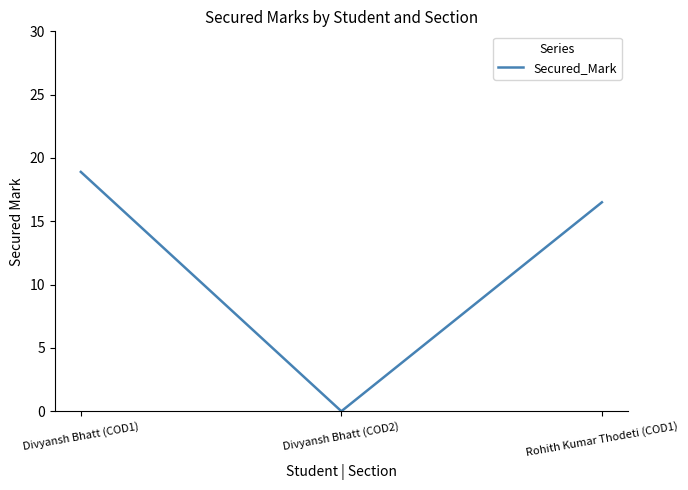

Reading left to right, what are all the values shown in this chart?

Divyansh Bhatt (COD1)=18.9	Divyansh Bhatt (COD2)=0.0	Rohith Kumar Thodeti (COD1)=16.5